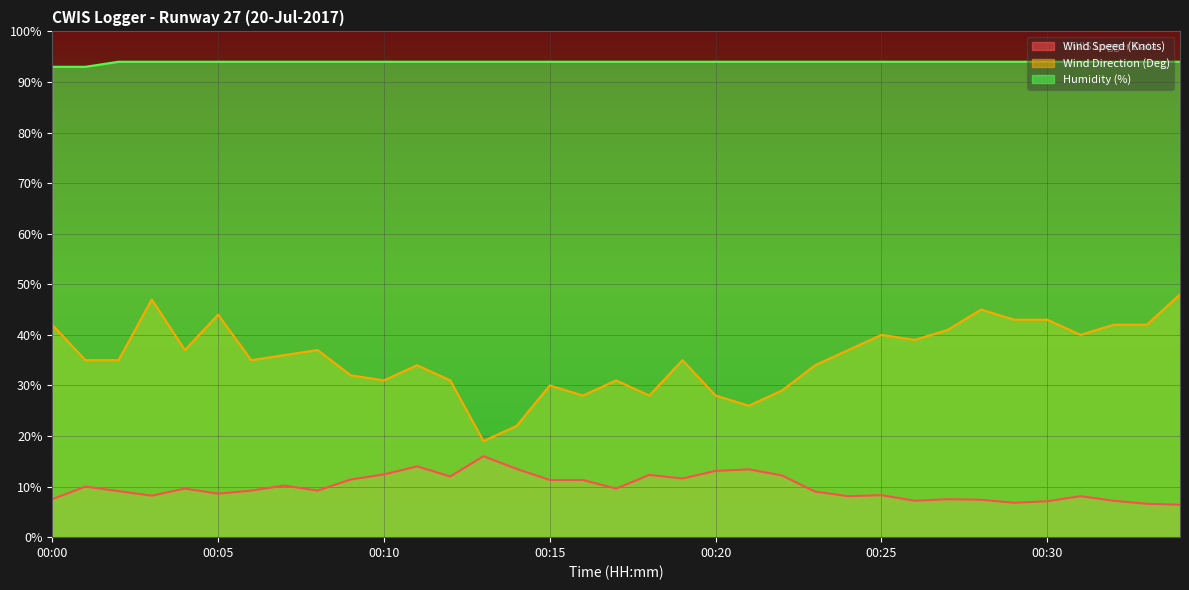

At which label does Wind Speed (Knots) reach its minimum?

00:34